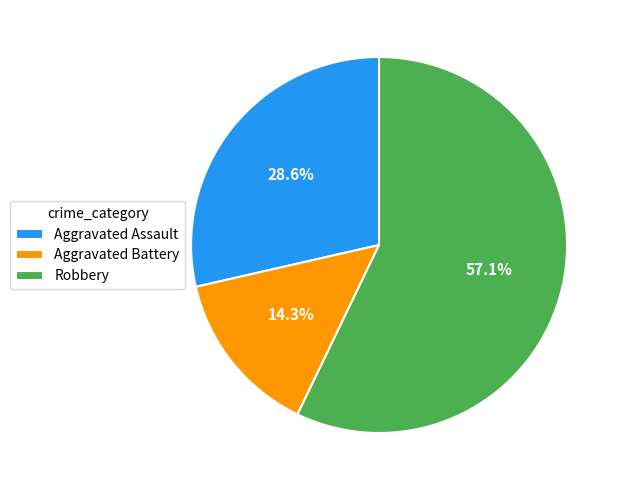

How many segments does this pie chart have?

3